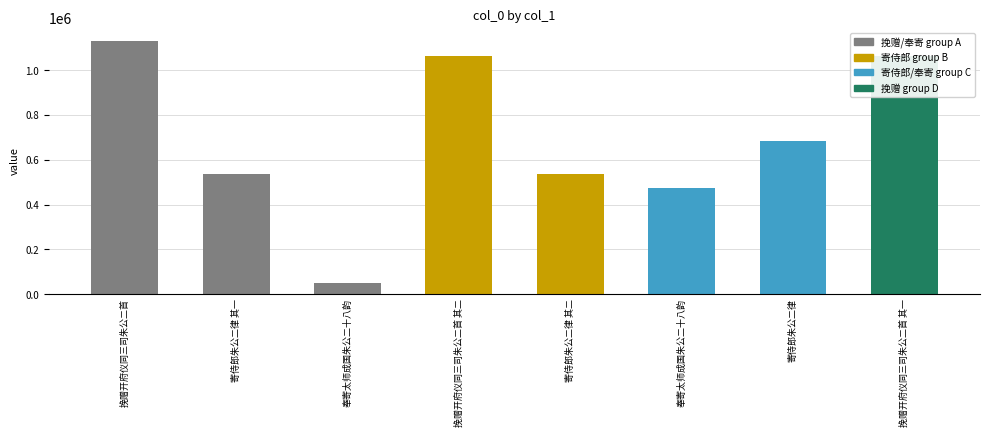

Approximately how many times larger is the value at 挽赠开府仪同三司朱公二首 compared to 挽赠开府仪同三司朱公二首 其二?

1.1